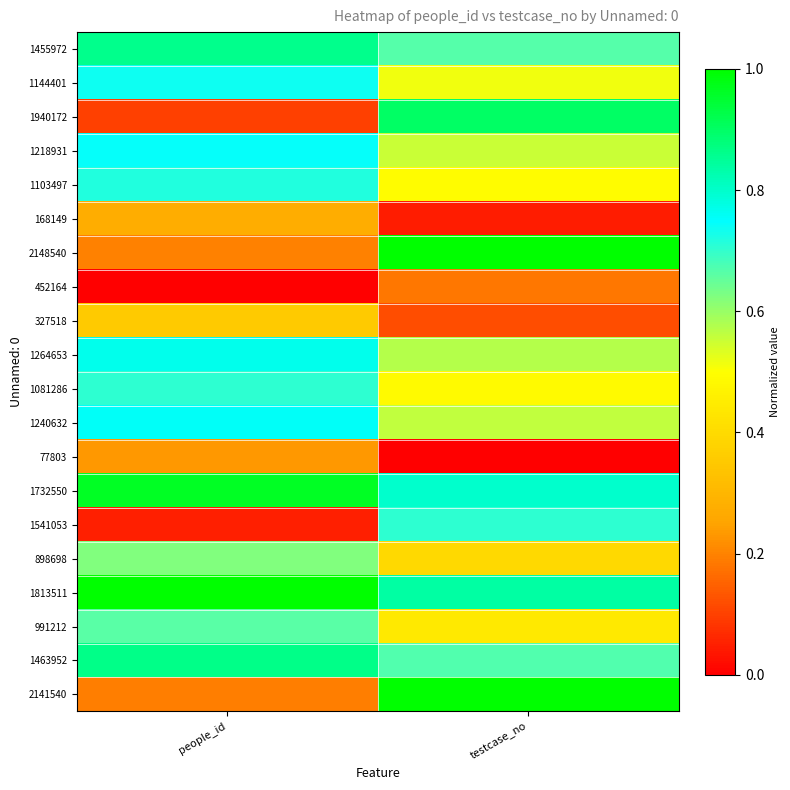

Reading left to right, list all the values displayed in this chart.

1455972: people_id=0.9	testcase_no=0.7
1144401: people_id=0.7	testcase_no=0.5
1940172: people_id=0.1	testcase_no=0.9
1218931: people_id=0.7	testcase_no=0.6
1103497: people_id=0.7	testcase_no=0.5
168149: people_id=0.3	testcase_no=0.0
2148540: people_id=0.2	testcase_no=1.0
452164: people_id=0.0	testcase_no=0.2
327518: people_id=0.4	testcase_no=0.1
1264653: people_id=0.8	testcase_no=0.6
1081286: people_id=0.7	testcase_no=0.5
1240632: people_id=0.8	testcase_no=0.6
77803: people_id=0.2	testcase_no=0.0
1732550: people_id=1.0	testcase_no=0.8
1541053: people_id=0.0	testcase_no=0.7
898698: people_id=0.6	testcase_no=0.4
1813511: people_id=1.0	testcase_no=0.8
991212: people_id=0.7	testcase_no=0.4
1463952: people_id=0.9	testcase_no=0.7
2141540: people_id=0.2	testcase_no=1.0